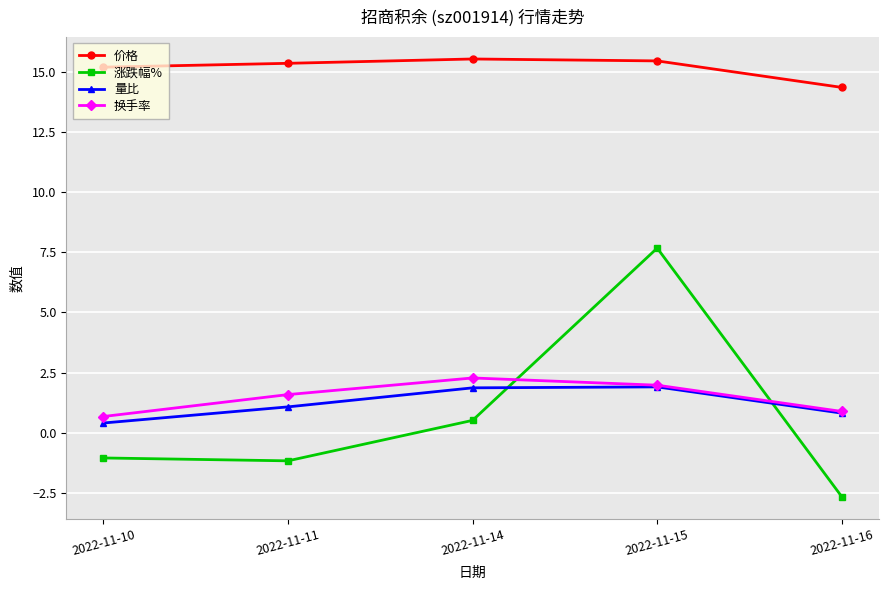

Is this an area chart (filled region under the line)?

No